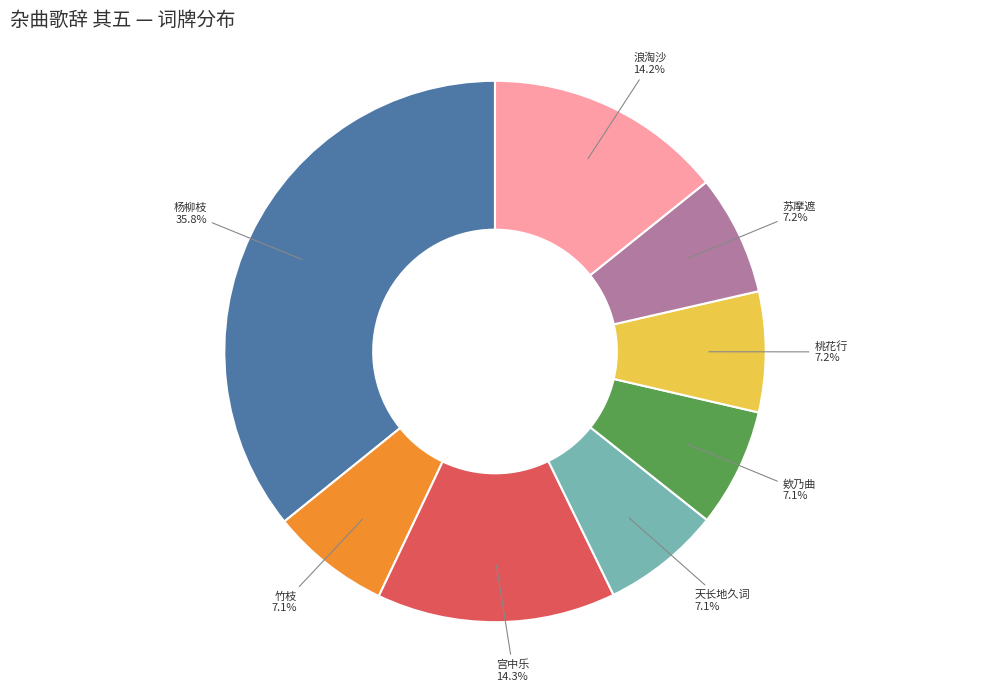

To the nearest percent, what is the combined percentage of 苏摩遮 and 天长地久词?

14%